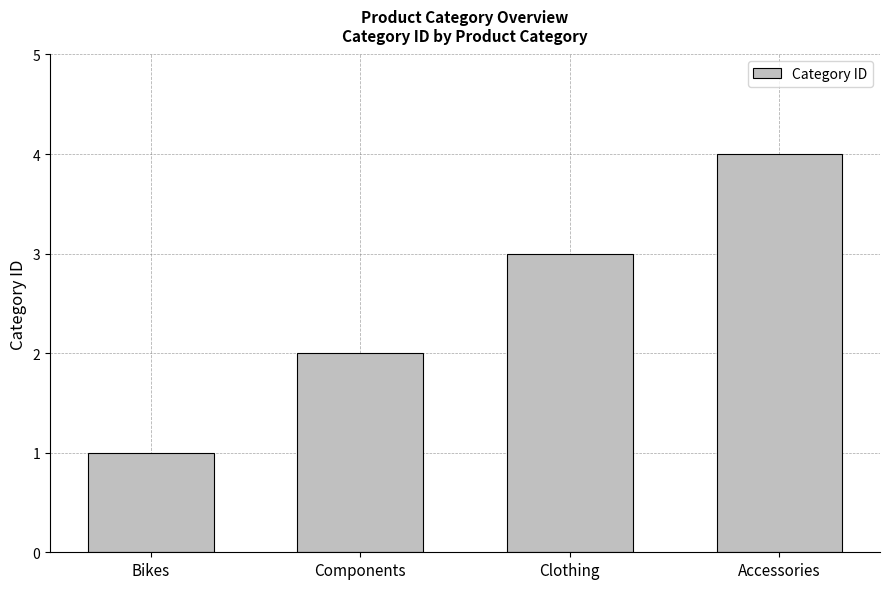

Which has a higher value, Clothing or Accessories?

Accessories